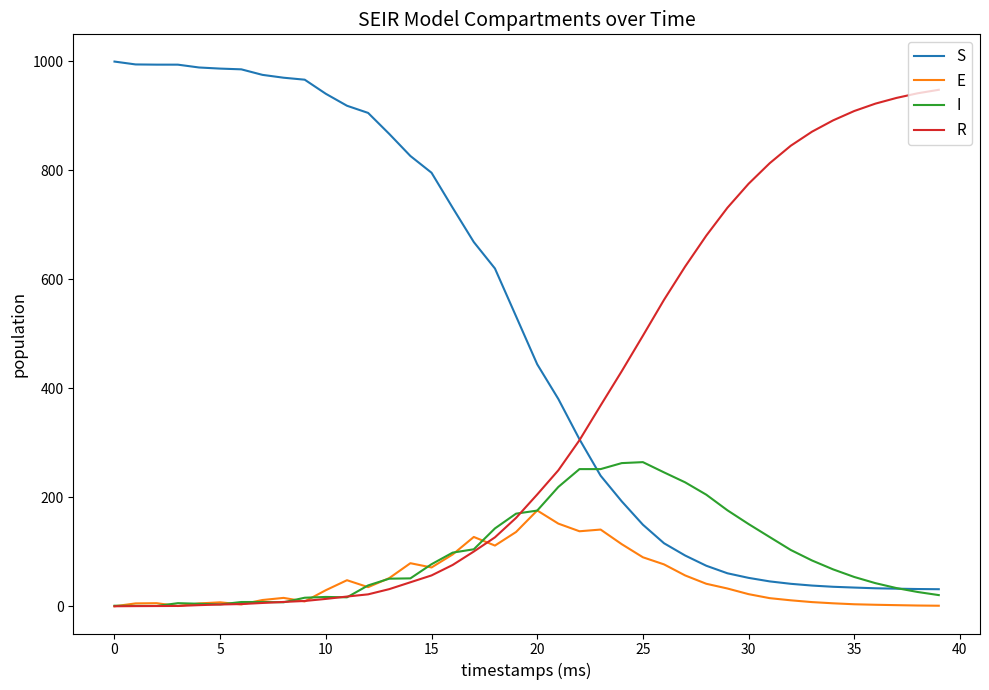

Which series has the largest total across all categories?

S